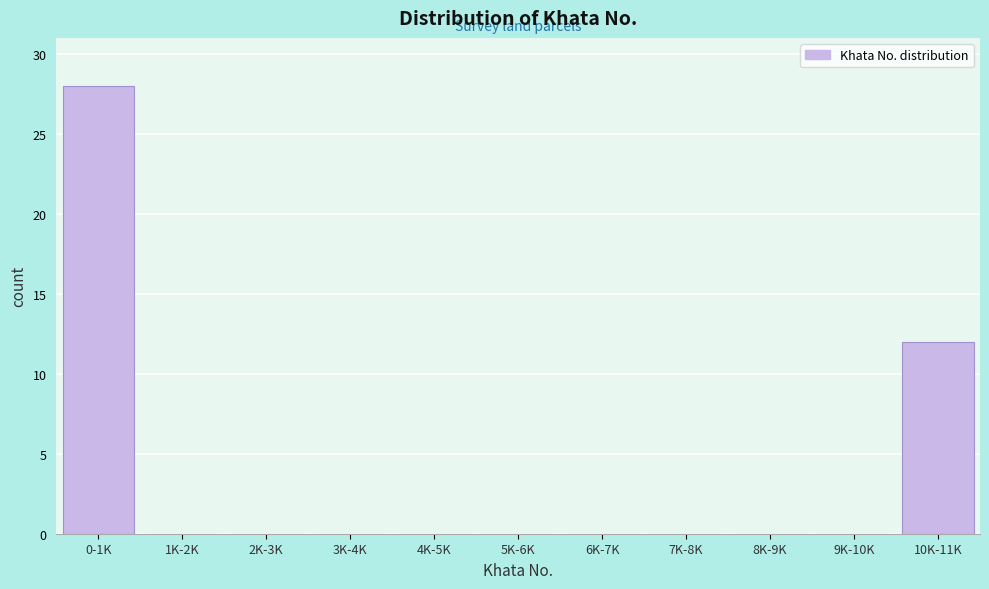

Reading right to left, extract all data points from this chart.

10K-11K=12	9K-10K=0	8K-9K=0	7K-8K=0	6K-7K=0	5K-6K=0	4K-5K=0	3K-4K=0	2K-3K=0	1K-2K=0	0-1K=28